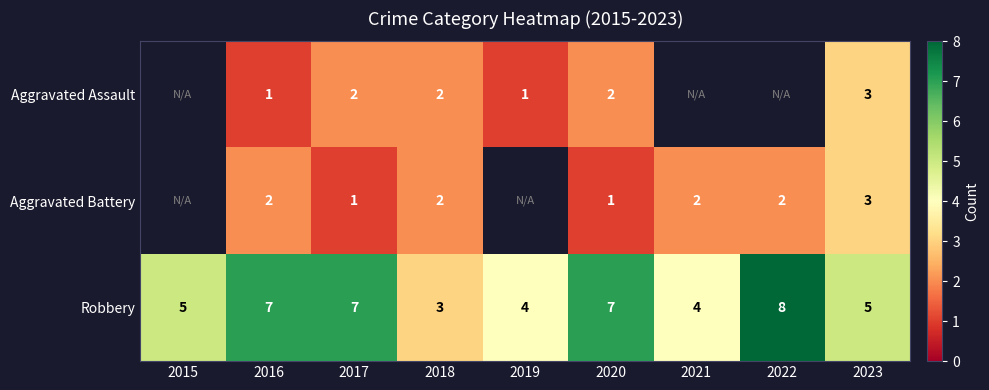

Is it true that Aggravated Assault equals 1 at 2017?

False